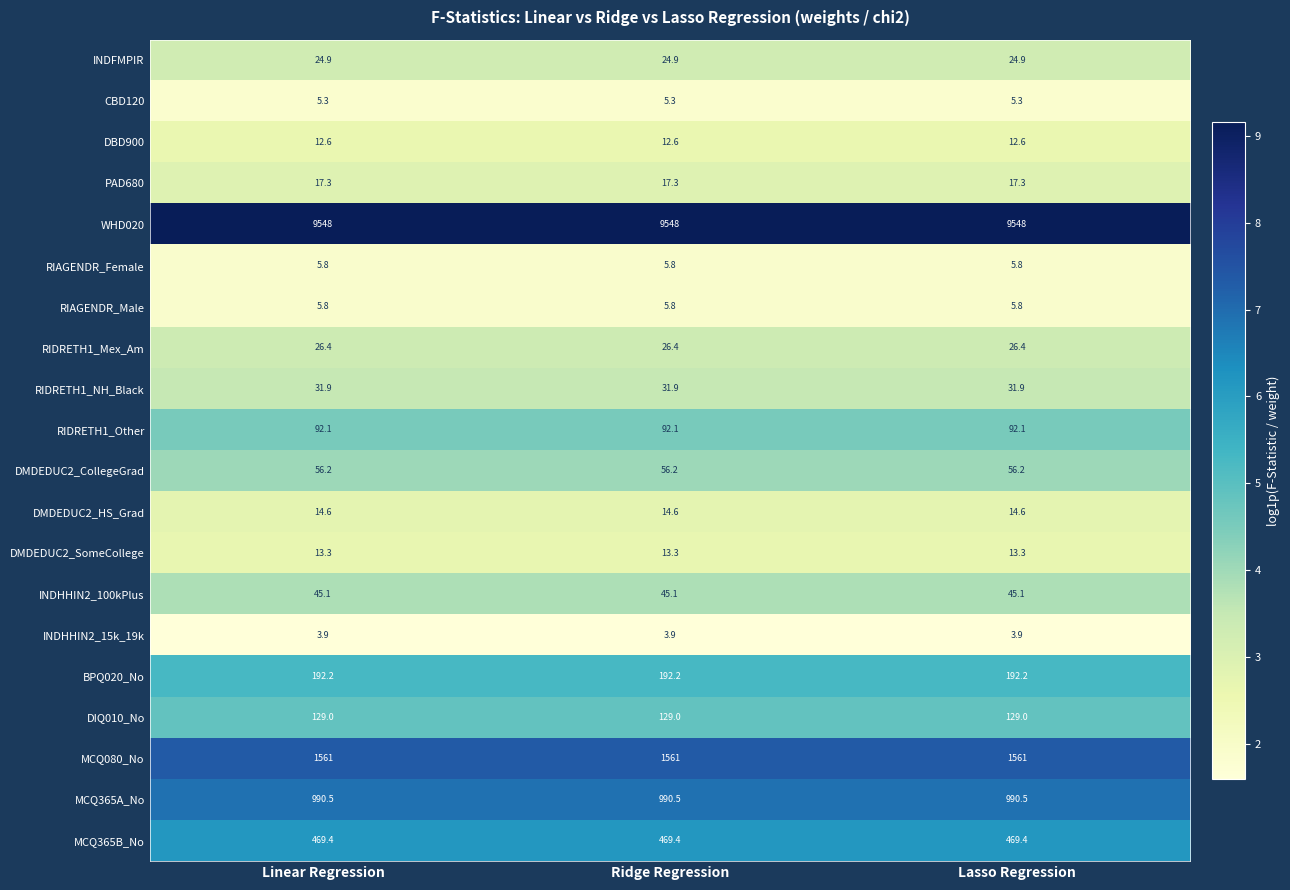

What is the greatest value displayed?

9548.0